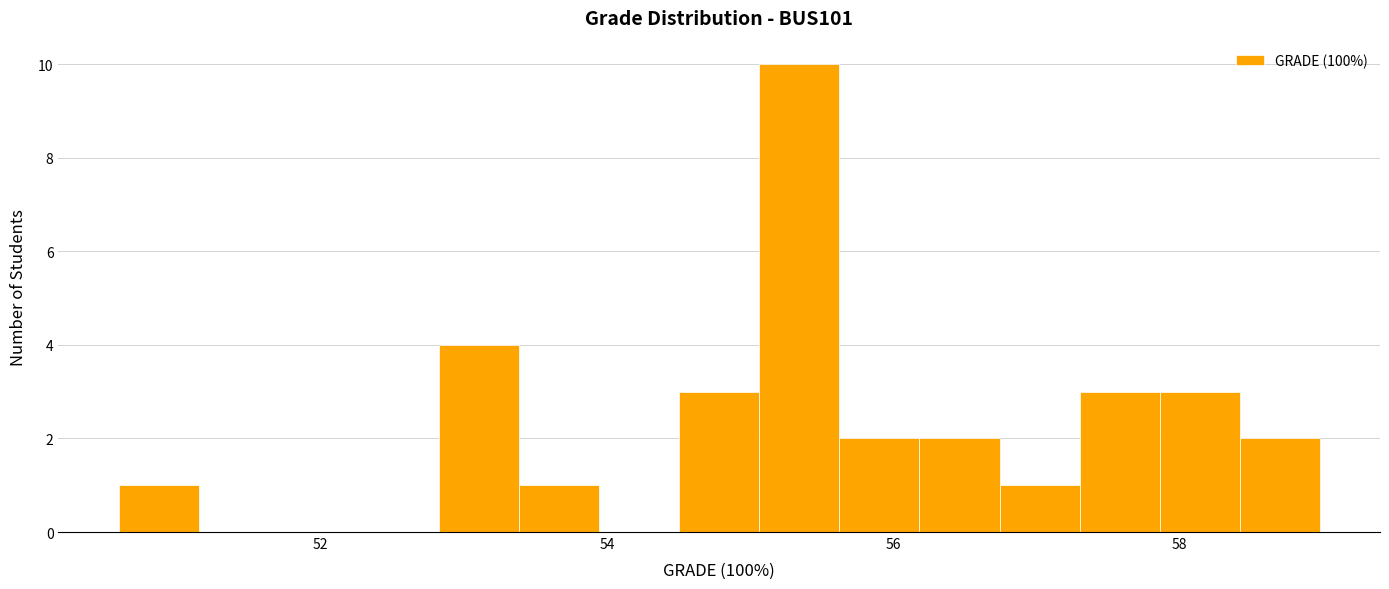

Around what value on the x-axis is the tallest bar? Give the approximate position of its centre, as read against the axis.

55.4